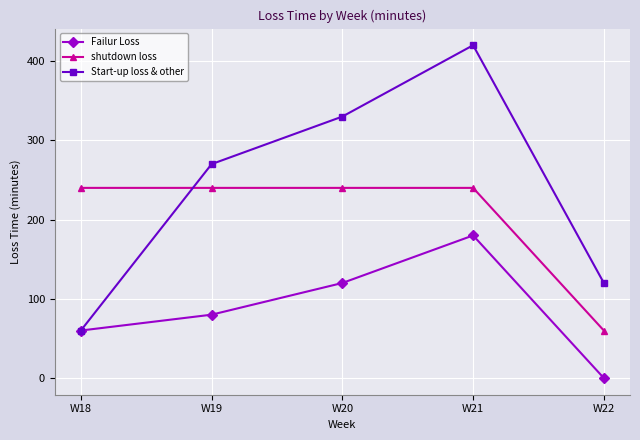

The shutdown loss series shows 423.9 at W20. True or false?

False